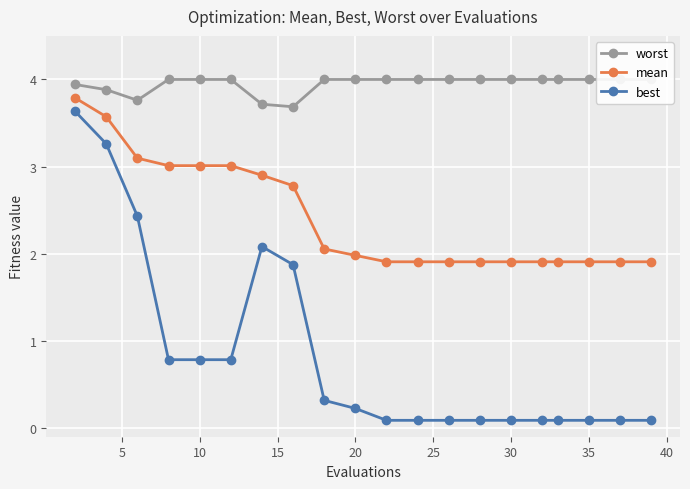

The mean series shows 4.0 at 10. True or false?

False